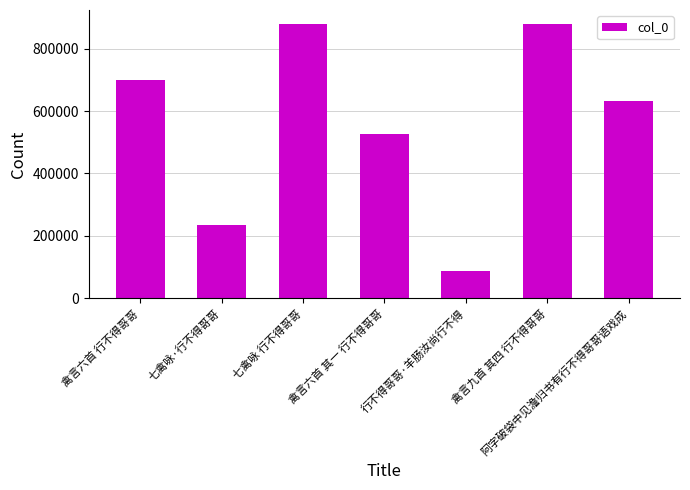

Which label corresponds to the smallest value in the chart?

行不得哥哥·羊肠汝尚行不得